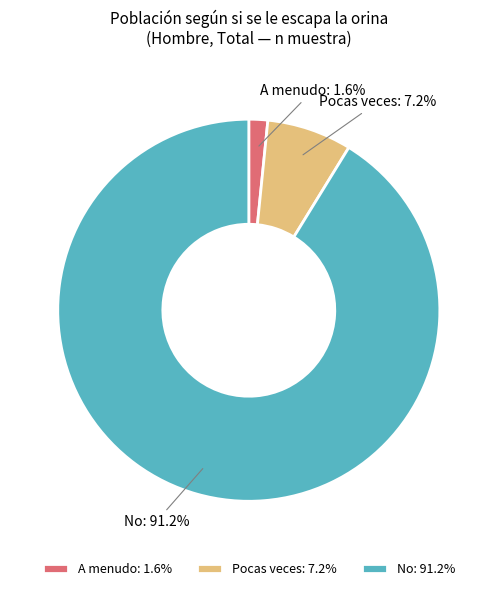

Does any single category account for the majority?

Yes